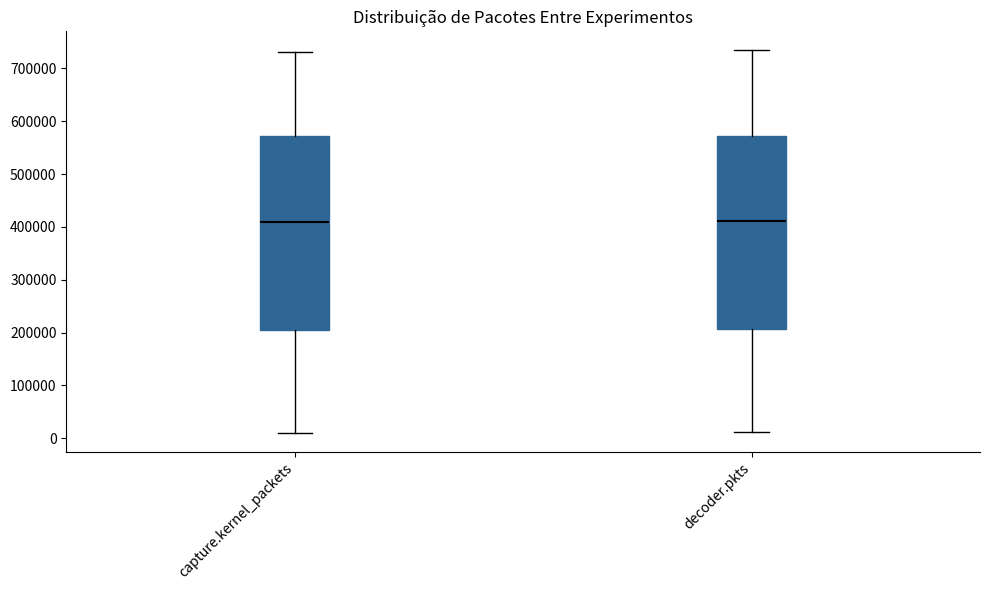

Reading left to right, transcribe this box plot: for each box, give where its median line is, the range the box spans, and where its two whiskers end, as read against the y-axis. The values are not printed on the chart, so give them approximately, as read against the axis.

capture.kernel_packets: median 410000, box 200000 to 570000, whiskers 10000 to 730000
decoder.pkts: median 410000, box 210000 to 570000, whiskers 10000 to 730000